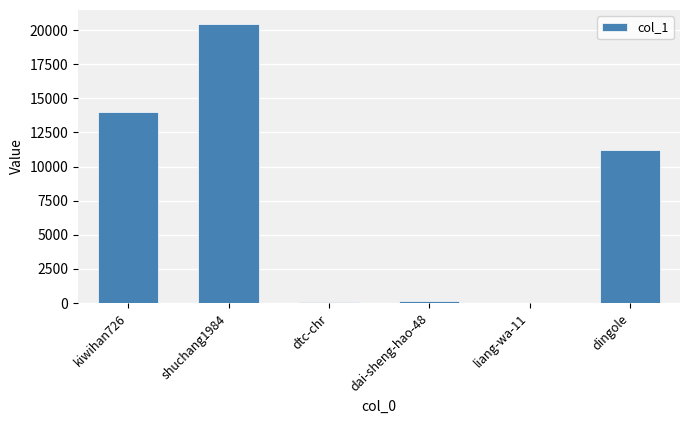

True or false: the data shows 13982 at kiwihan726.

True